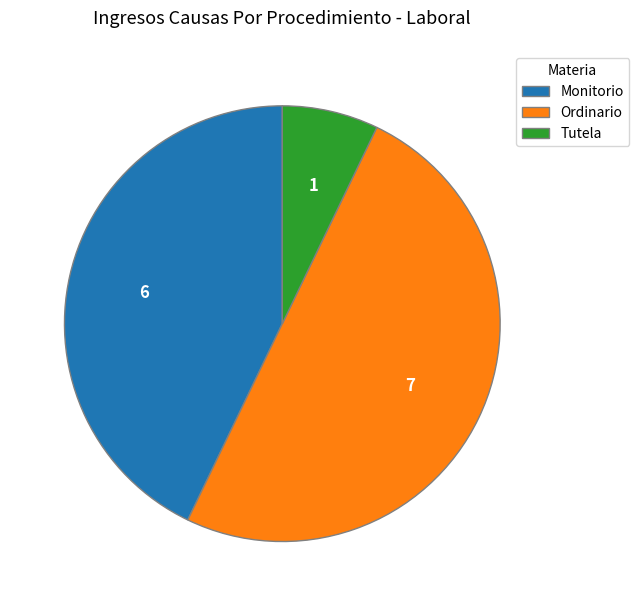

Which category has the biggest portion of the pie?

Ordinario